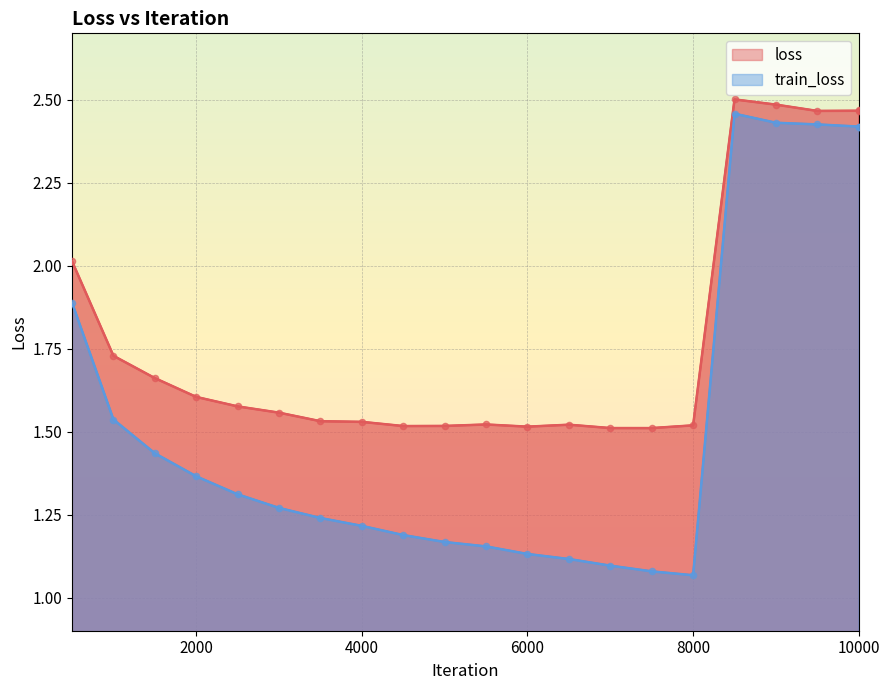

True or false: loss has a value of 1.6 at 2000.

True